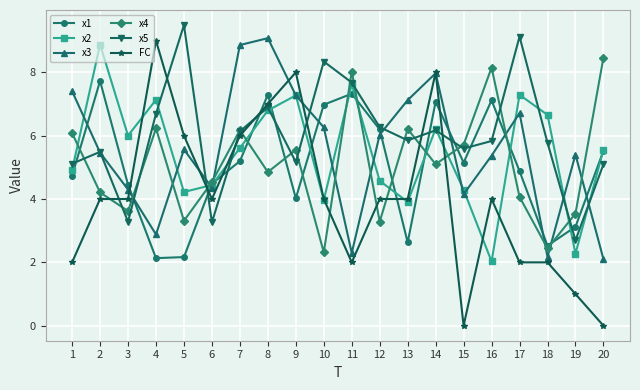

Which series changed the most between 10 and 18?

x1